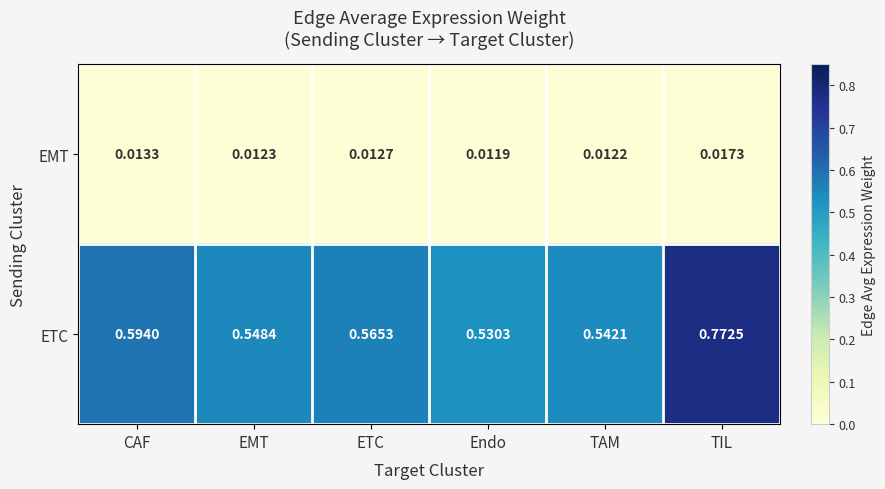

Where is EMT nearest to the value 0?

Endo